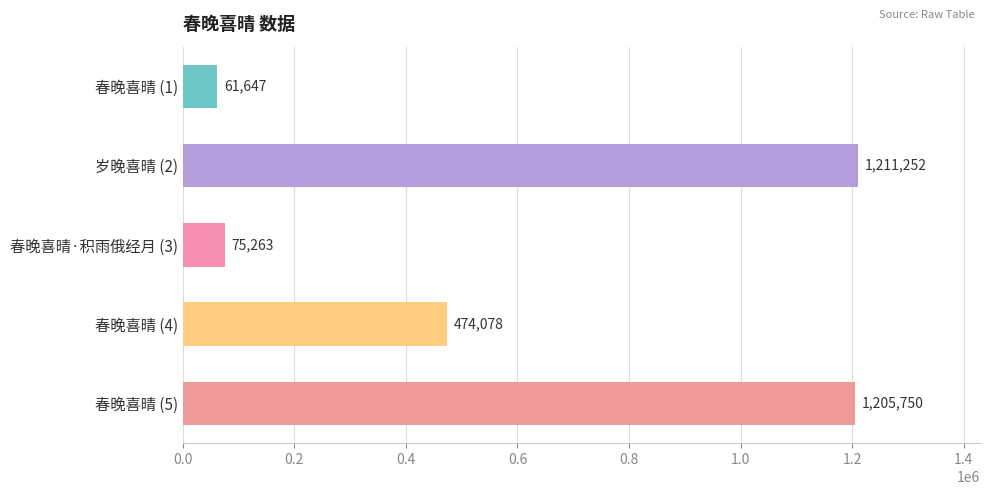

What is the label of the 1st bar from the bottom?

春晚喜晴 (5)